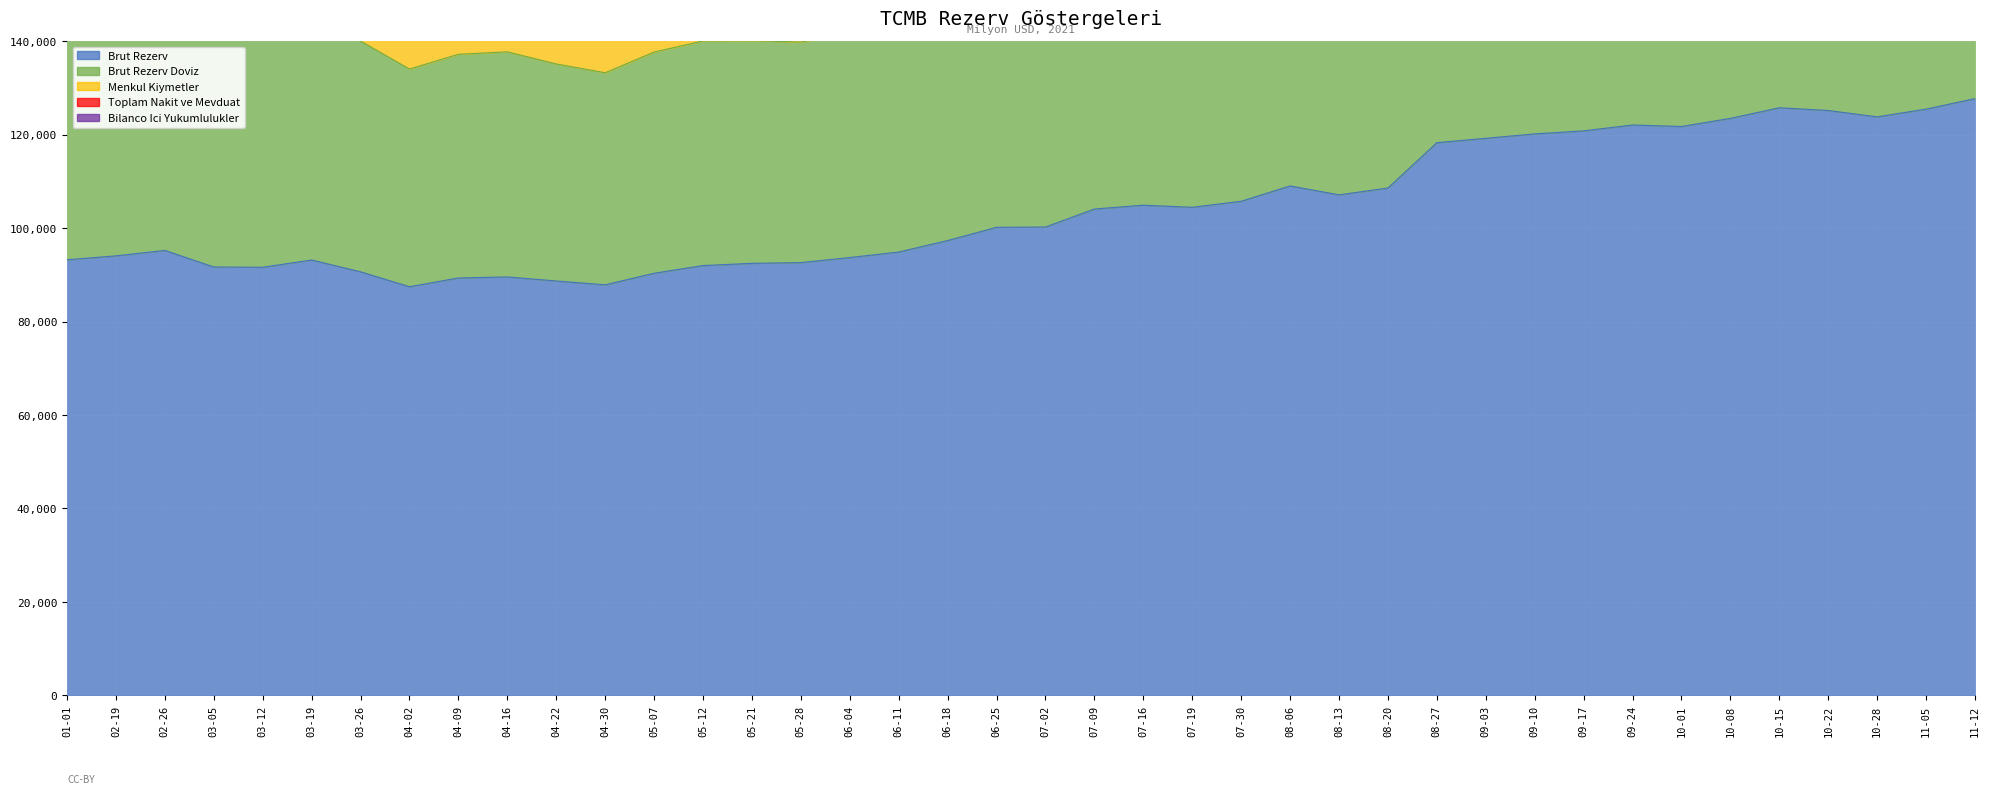

The Brut Rezerv series shows 100158.0 at 06-25. True or false?

True